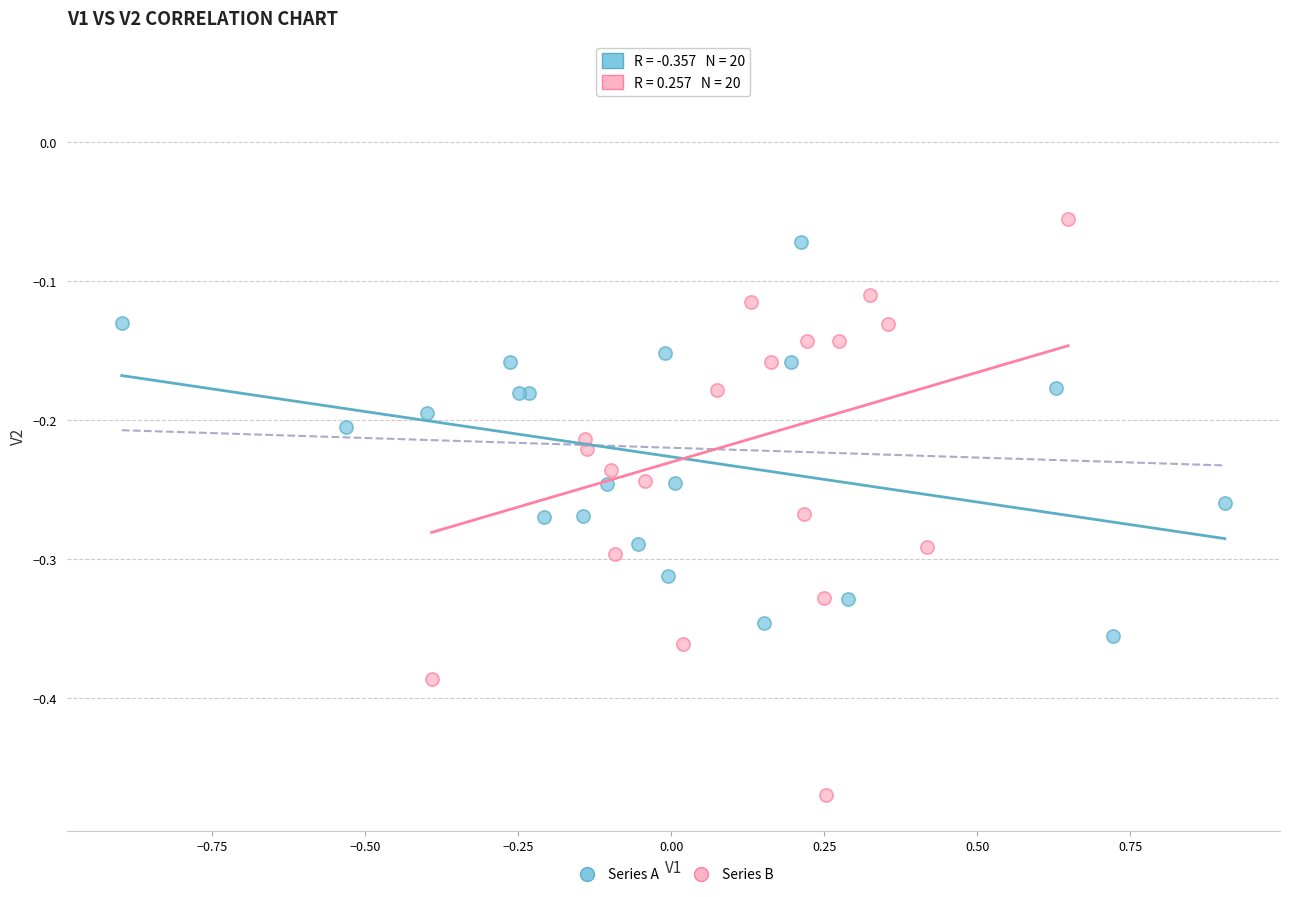

Which series contains the highest Y value?

Series B